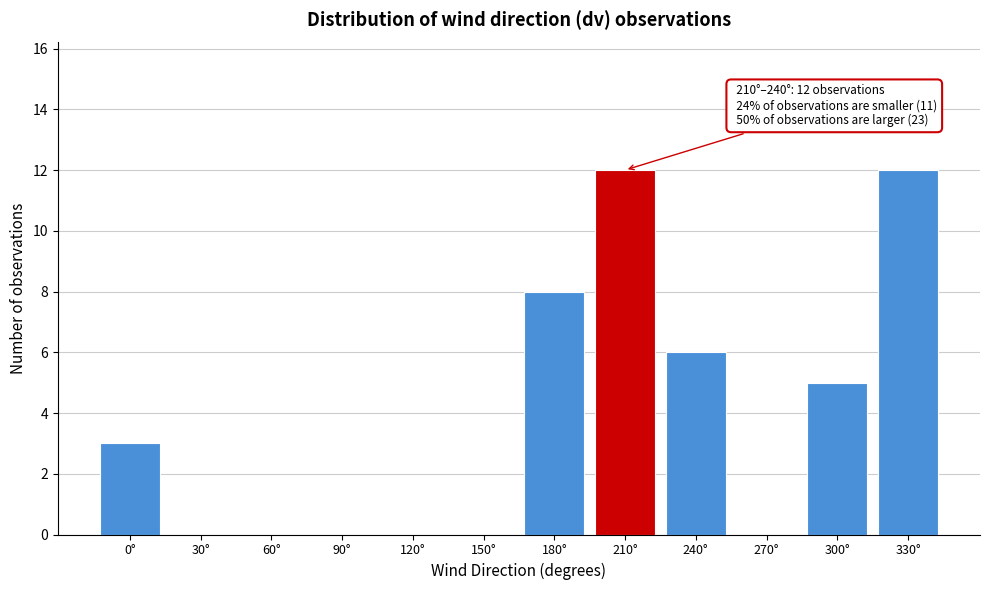

Reading left to right, extract all data points from this chart.

0°=3	30°=0	60°=0	90°=0	120°=0	150°=0	180°=8	210°=12	240°=6	270°=0	300°=5	330°=12